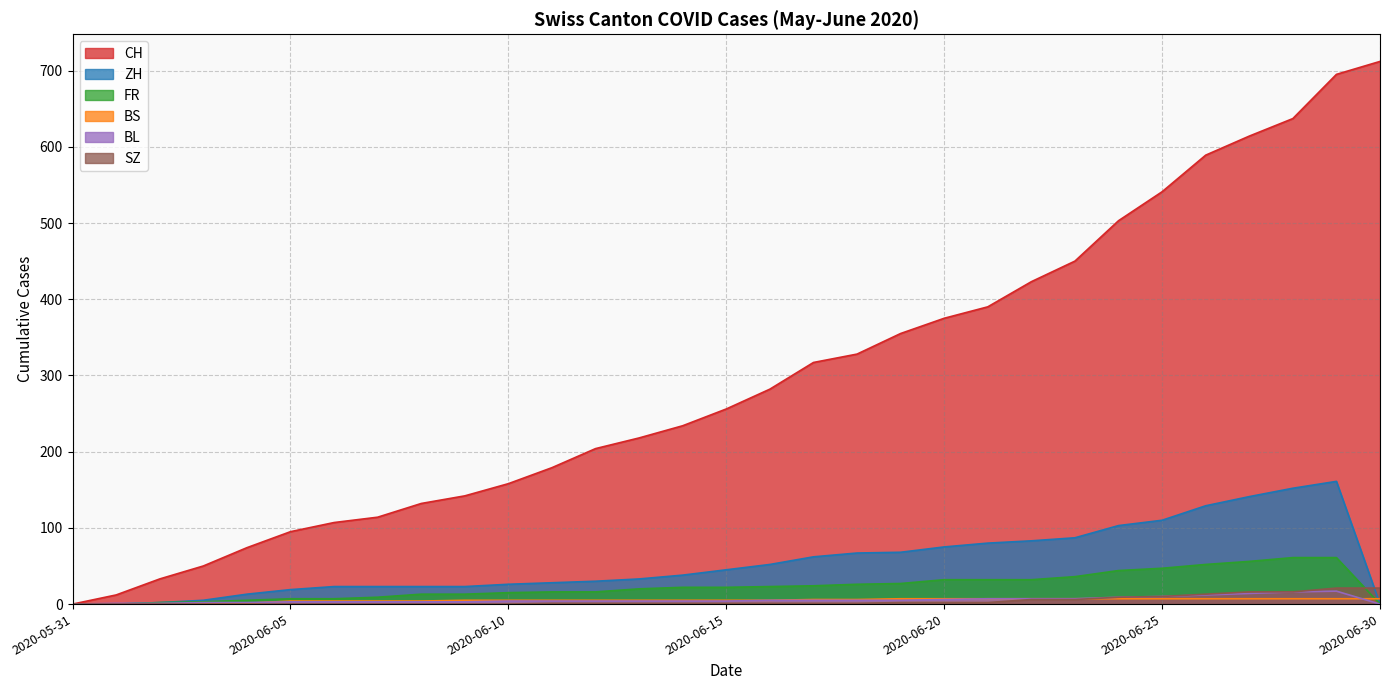

At which label does SZ first exceed 1?

2020-06-19